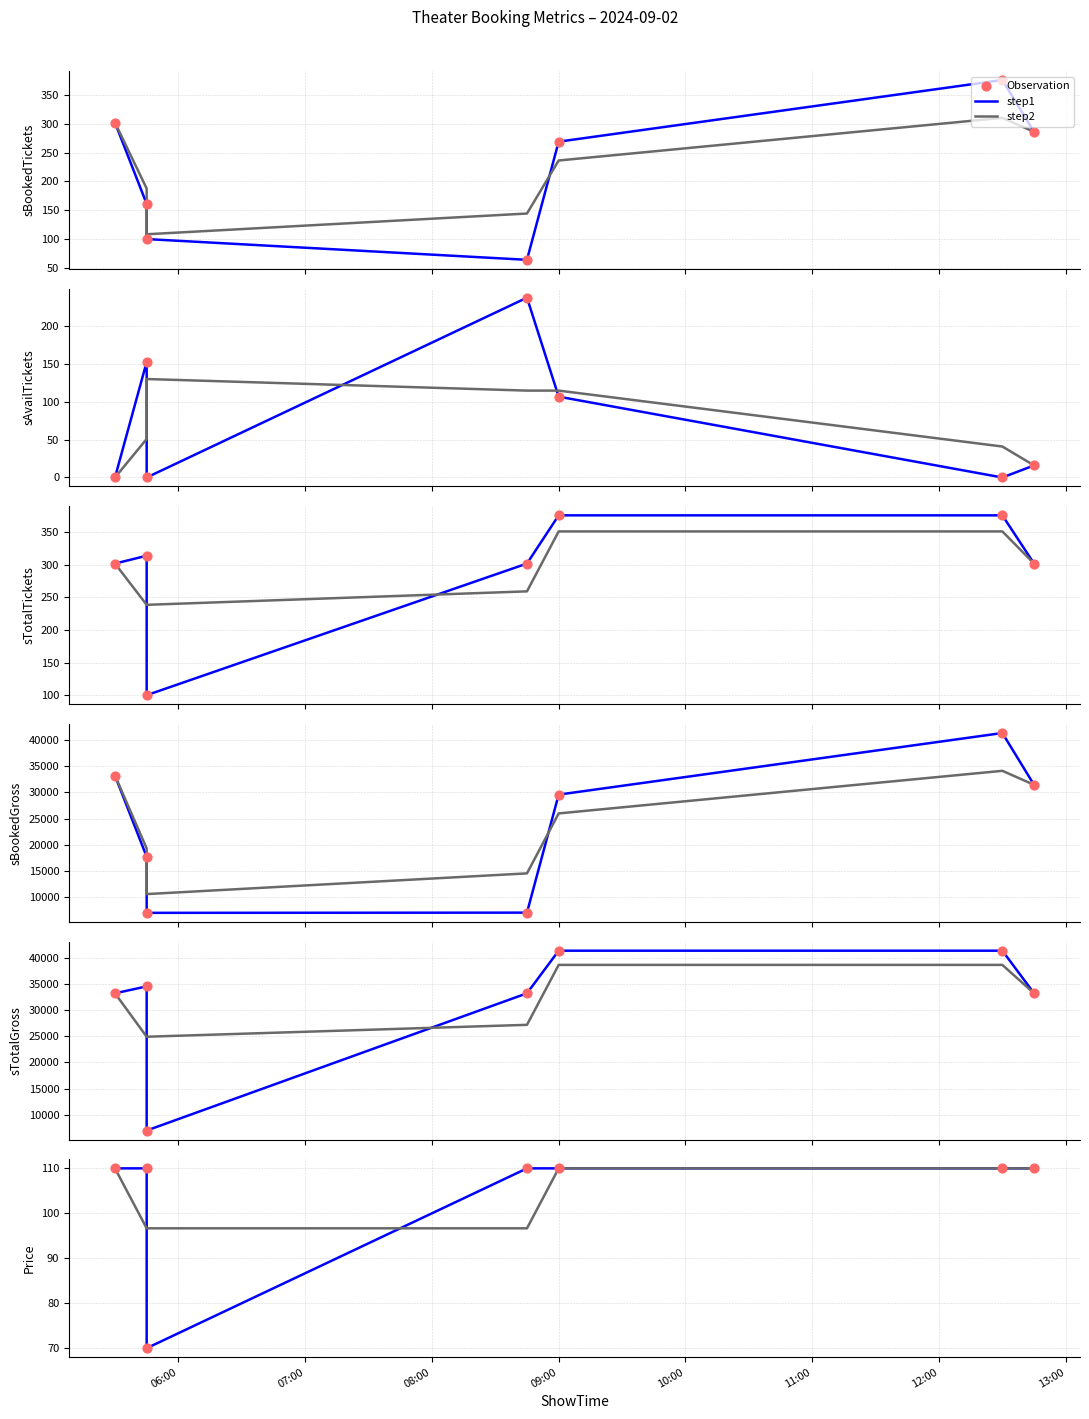

Which series reaches the minimum Y coordinate?

step1